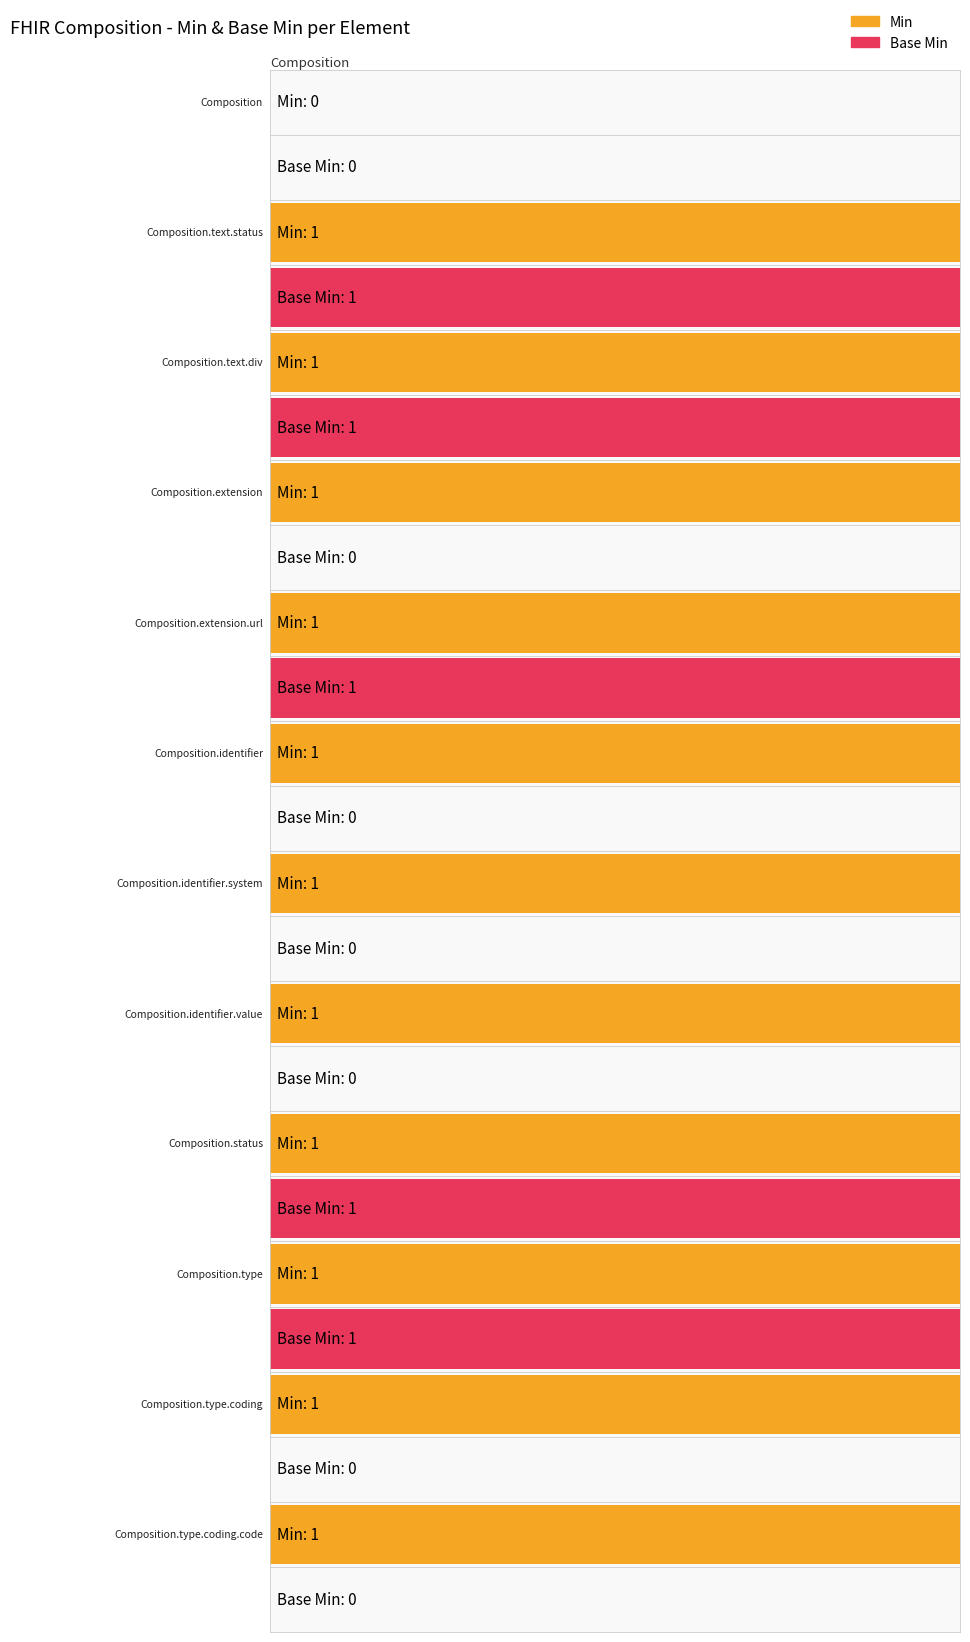

Where is Base Min nearest to the value 0?

Composition